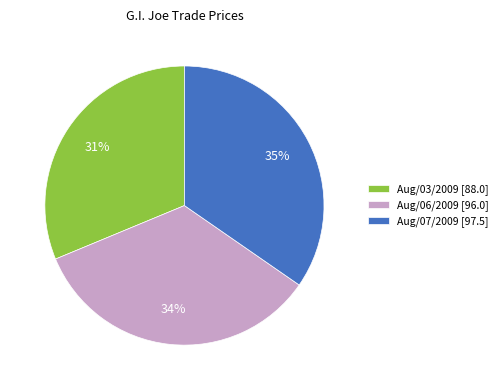

Does any single category account for the majority?

No